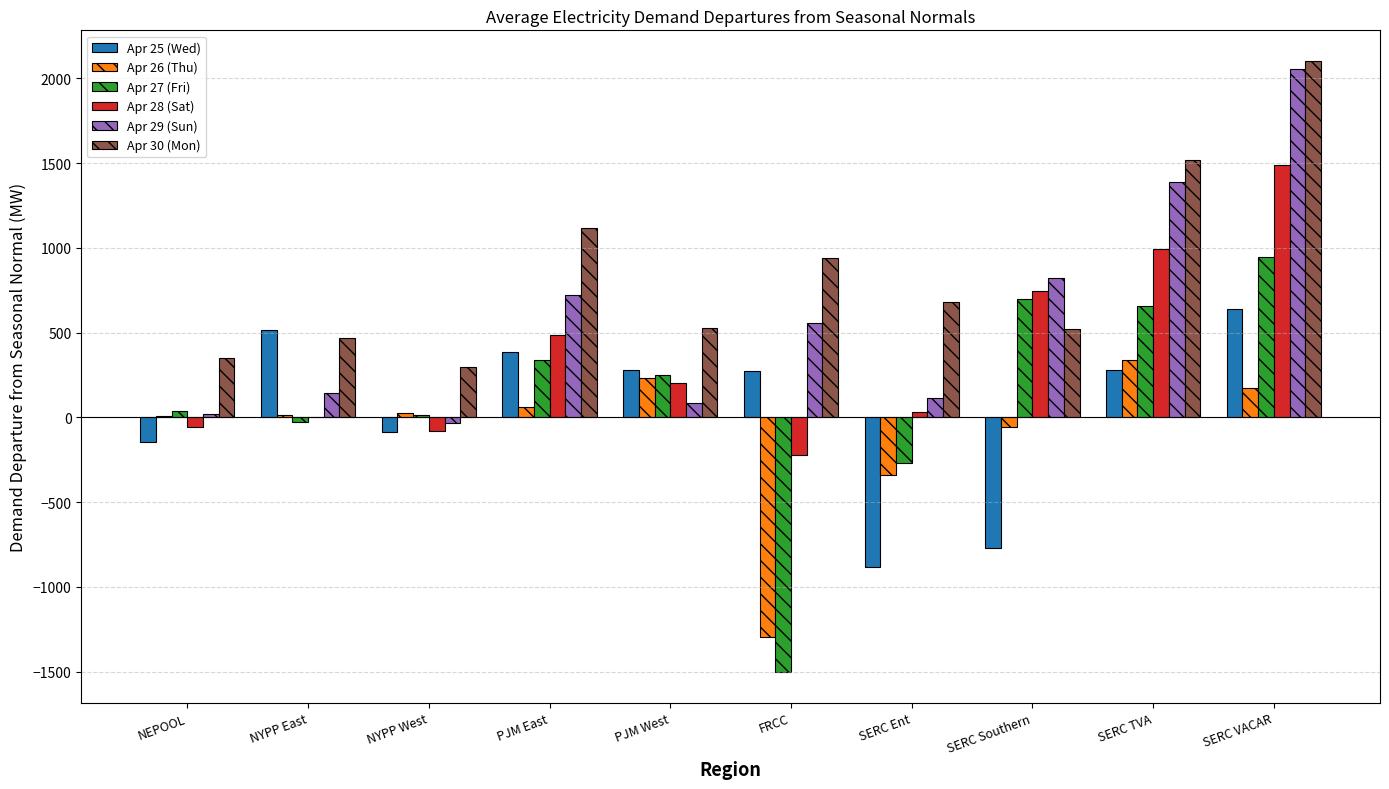

Are the bars grouped side by side (vs. stacked)?

Yes